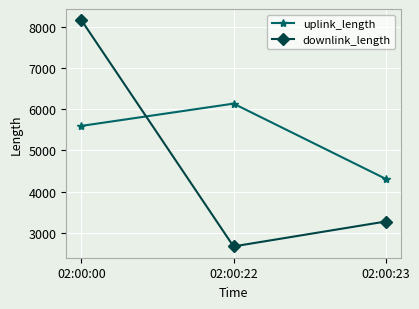

The value of uplink_length at 02:00:22 is 9991. True or false?

False